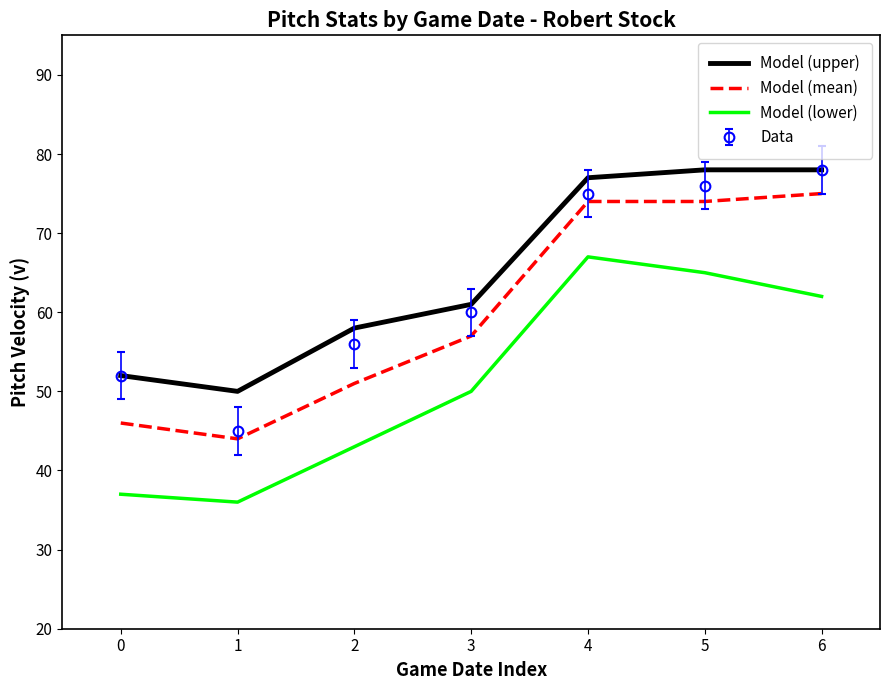

True or false: Model (upper) and Model (lower) cross at least once.

False